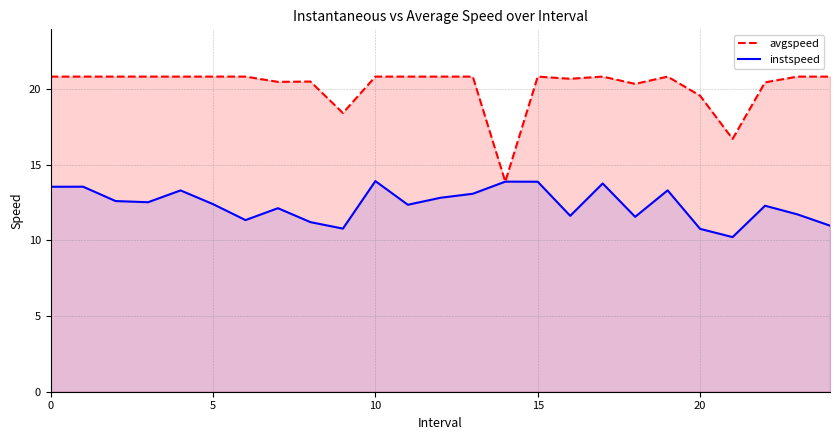

At how many categories does at least one series exceed 13?

25